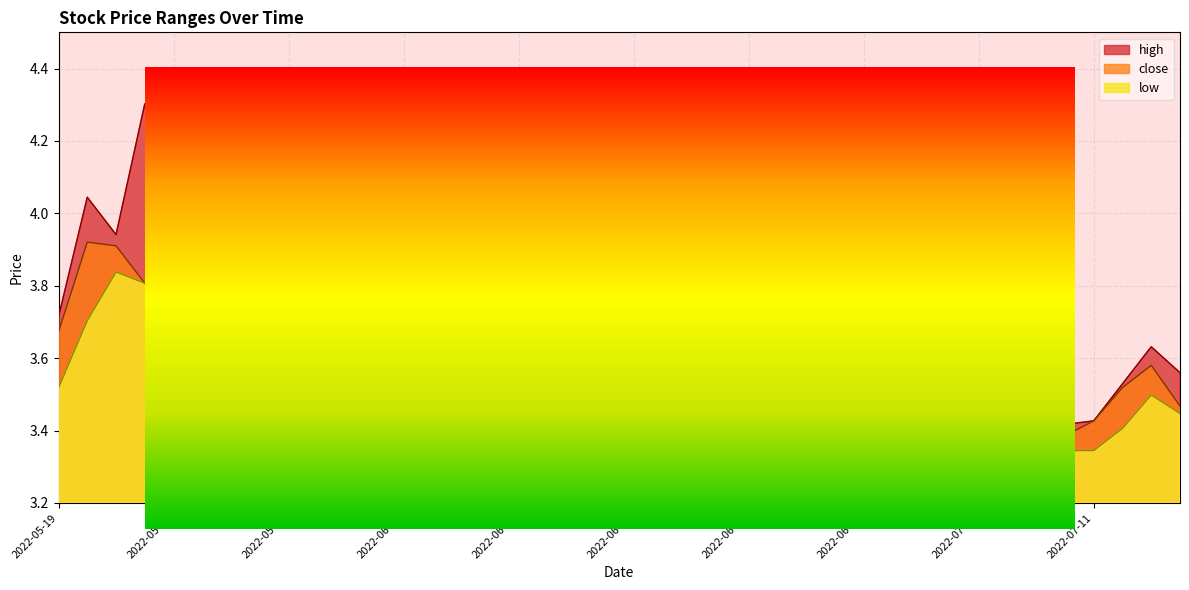

At how many categories does at least one series exceed 4?

6